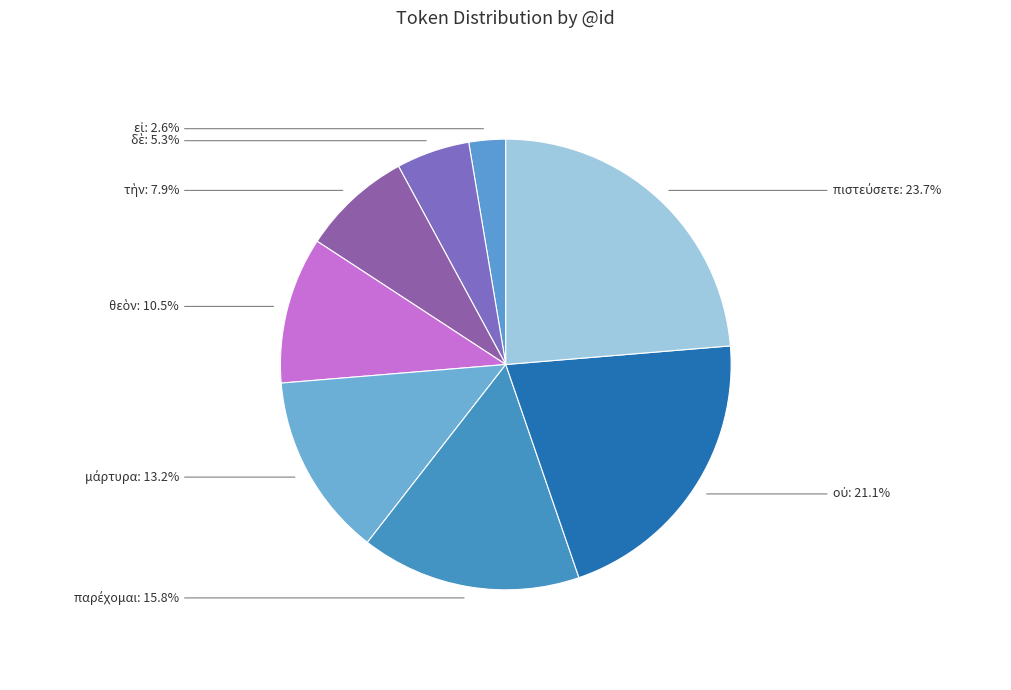

Is there any slice that represents more than half of the pie?

No